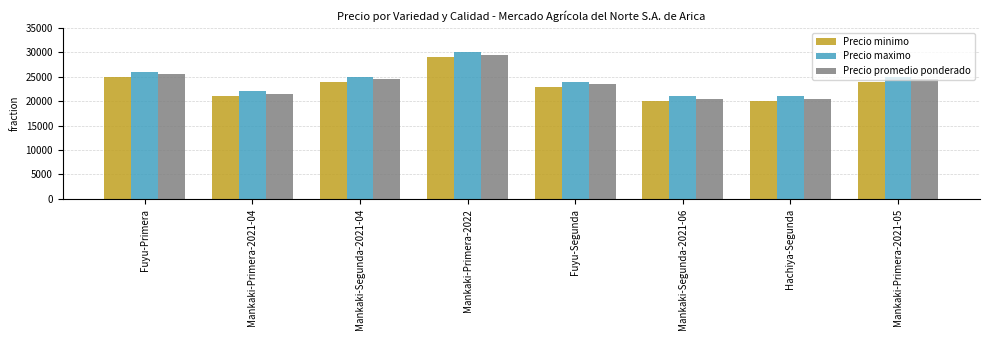

The value of Precio maximo at Mankaki-Segunda-2021-04 is 35823. True or false?

False